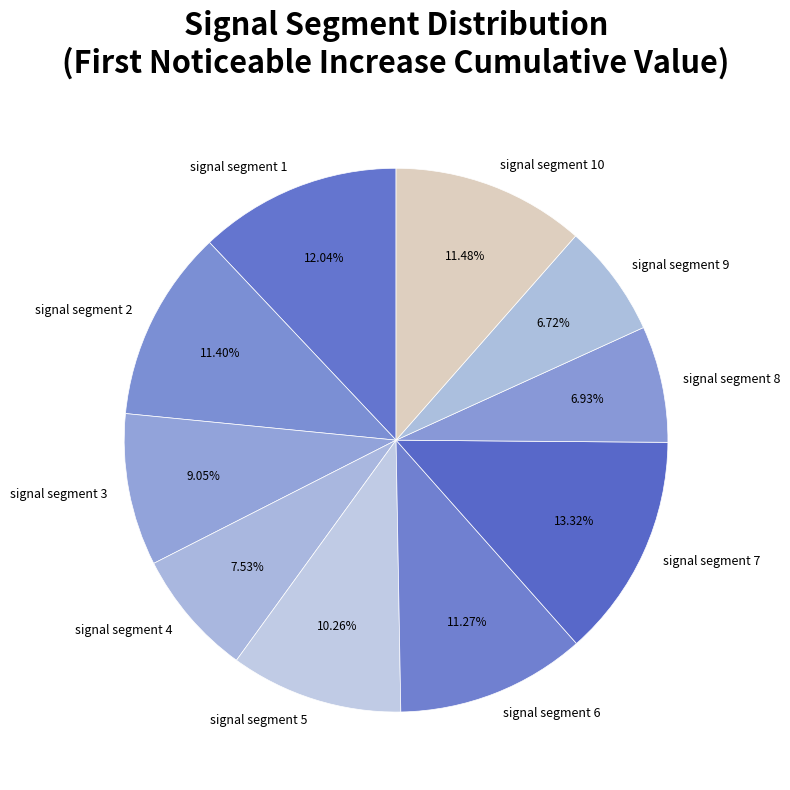

Is the sum of signal segment 10 and signal segment 7 greater than half?

No